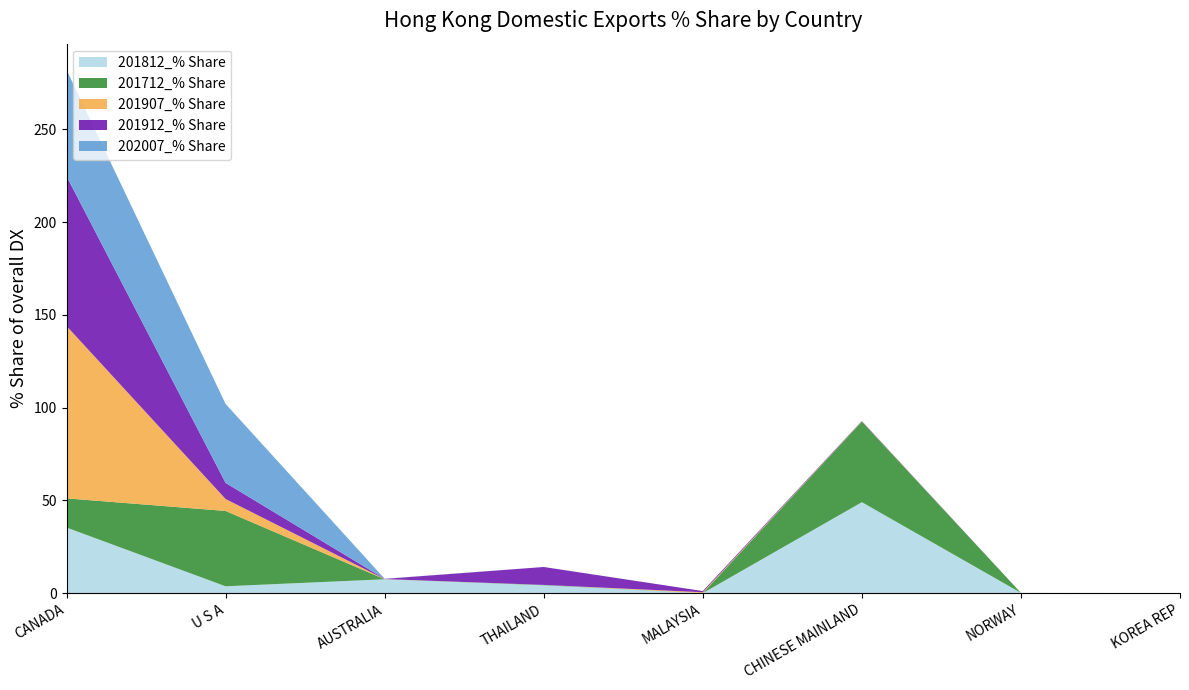

Reading left to right, transcribe all the data shown in this chart.

201812_% Share: CANADA=35.4	U S A=3.7	AUSTRALIA=7.5	THAILAND=4.3	MALAYSIA=0.0	CHINESE MAINLAND=49.0	NORWAY=0.2	KOREA REP=0.0
201712_% Share: CANADA=15.7	U S A=40.6	AUSTRALIA=0.0	THAILAND=0.2	MALAYSIA=0.0	CHINESE MAINLAND=43.4	NORWAY=0.0	KOREA REP=0.0
201907_% Share: CANADA=92.9	U S A=6.4	AUSTRALIA=0.1	THAILAND=0.0	MALAYSIA=0.5	CHINESE MAINLAND=0.1	NORWAY=0.0	KOREA REP=0.0
201912_% Share: CANADA=80.7	U S A=8.7	AUSTRALIA=0.1	THAILAND=9.7	MALAYSIA=0.6	CHINESE MAINLAND=0.2	NORWAY=0.0	KOREA REP=0.0
202007_% Share: CANADA=57.4	U S A=42.6	AUSTRALIA=0.1	THAILAND=0.0	MALAYSIA=0.0	CHINESE MAINLAND=0.0	NORWAY=0.0	KOREA REP=0.0